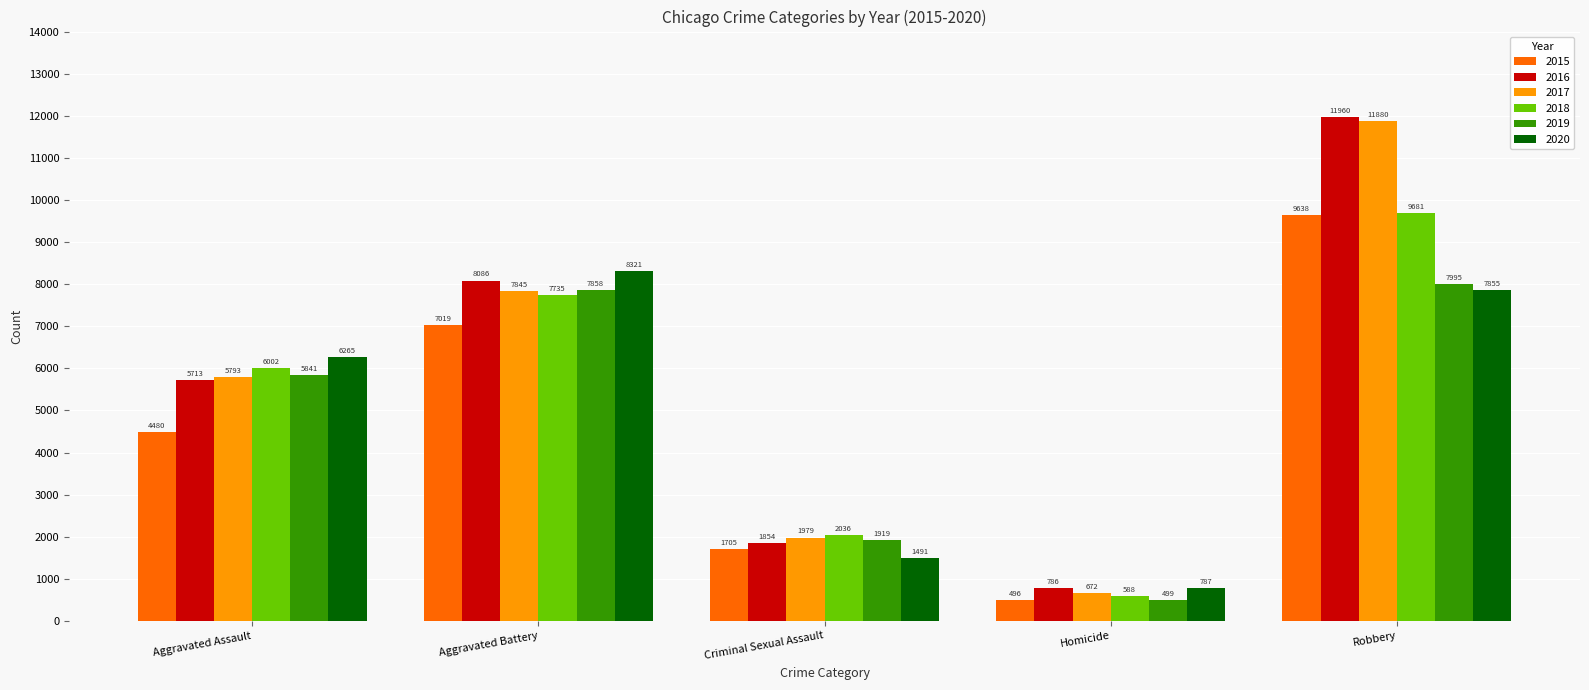

What is the label of the 1st bar from the left?

Aggravated Assault